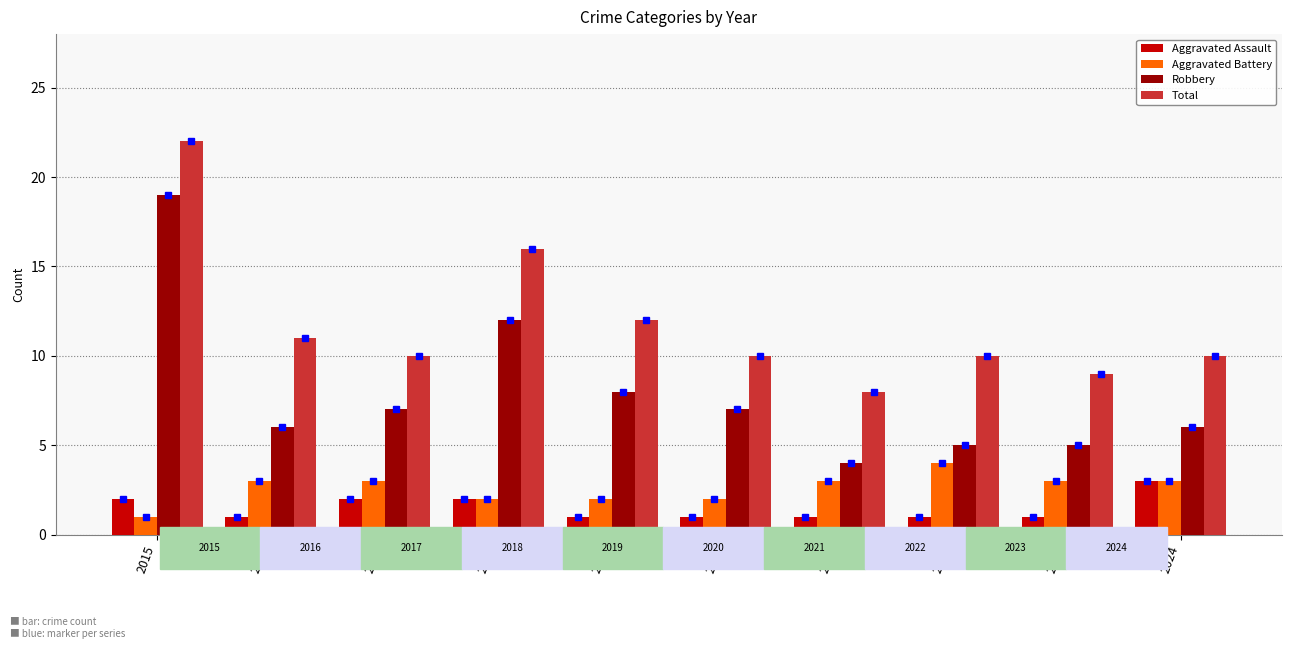

Count the Aggravated Assault values in the range 1 to 2.

9